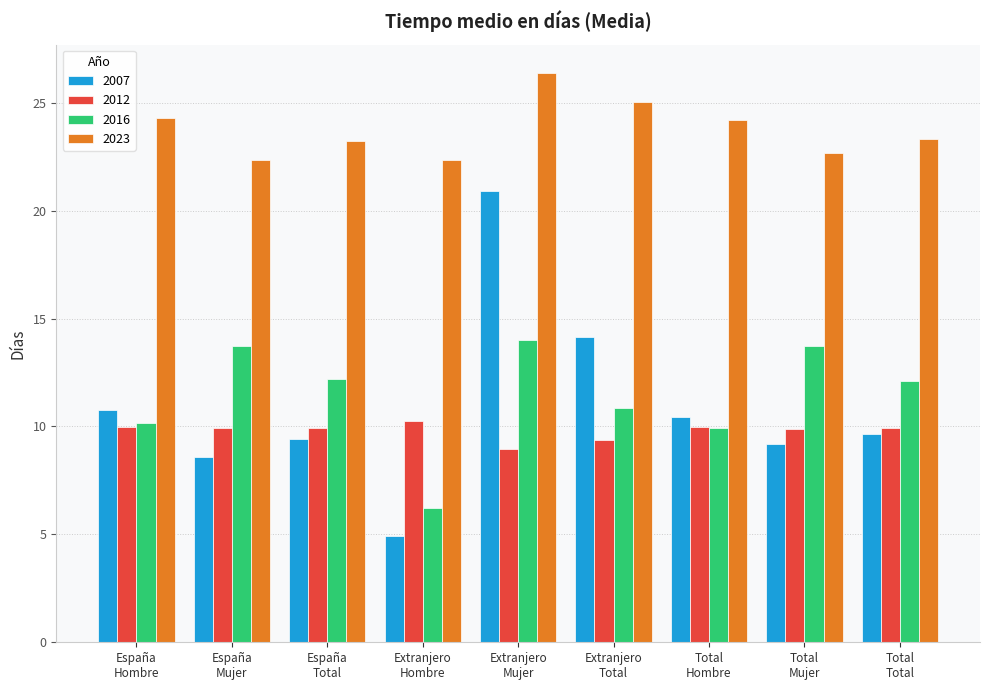

Which category has the lowest value across all series?

Extranjero
Hombre